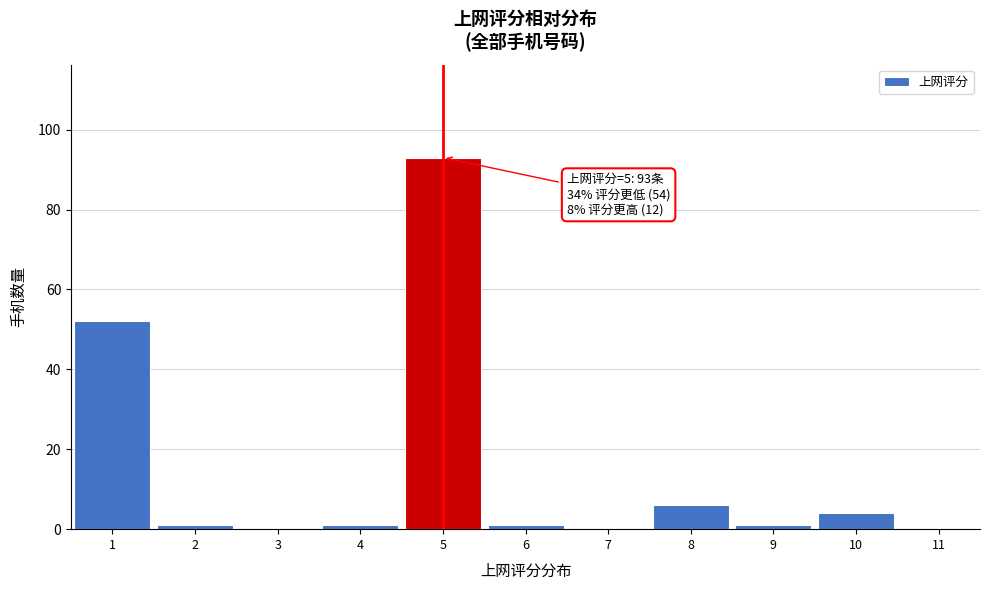

Over which range of the x-axis is the bar tallest?

4.5 to 5.5